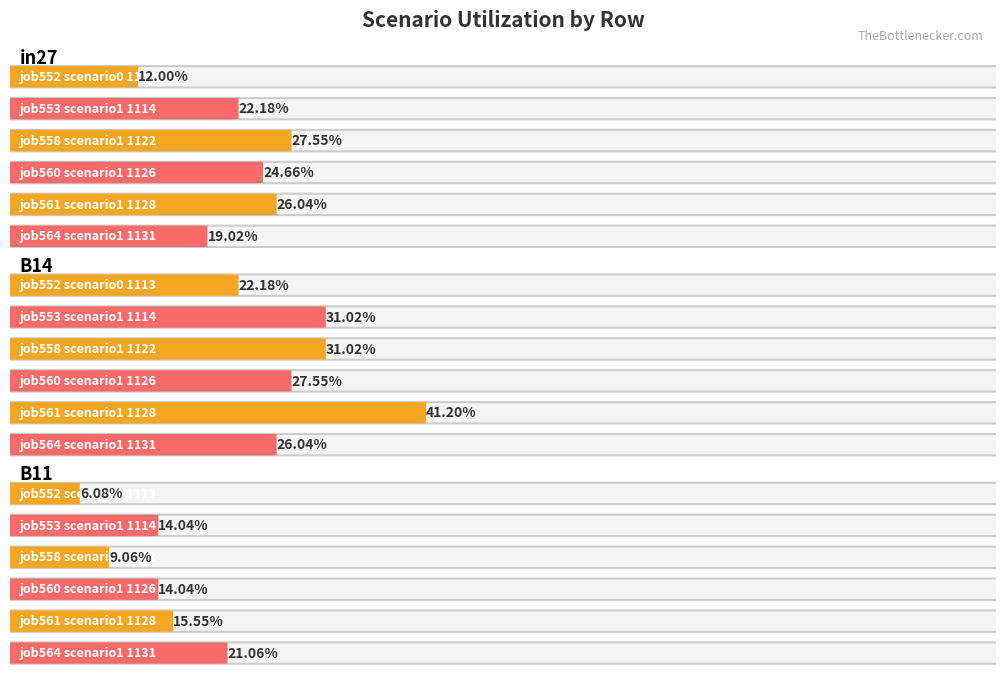

Reading left to right, transcribe all the data shown in this chart.

job552_scenario0_1113: 0.1	0.2	0.1
job553_scenario1_1114: 0.2	0.3	0.1
job558_scenario1_1122: 0.3	0.3	0.1
job560_scenario1_1126: 0.2	0.3	0.1
job561_scenario1_1128: 0.3	0.4	0.2
job564_scenario1_1131: 0.2	0.3	0.2